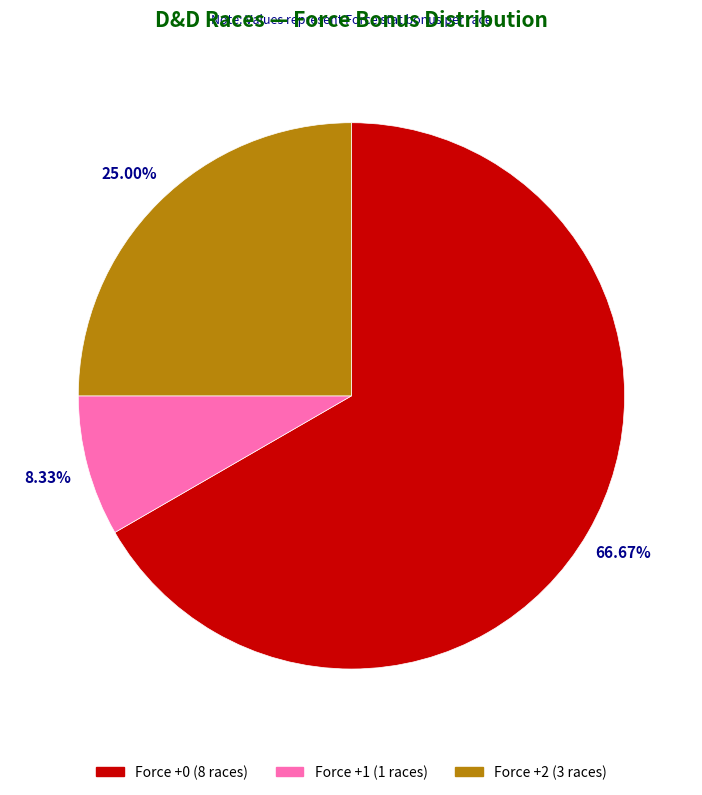

Does any single category account for the majority?

Yes